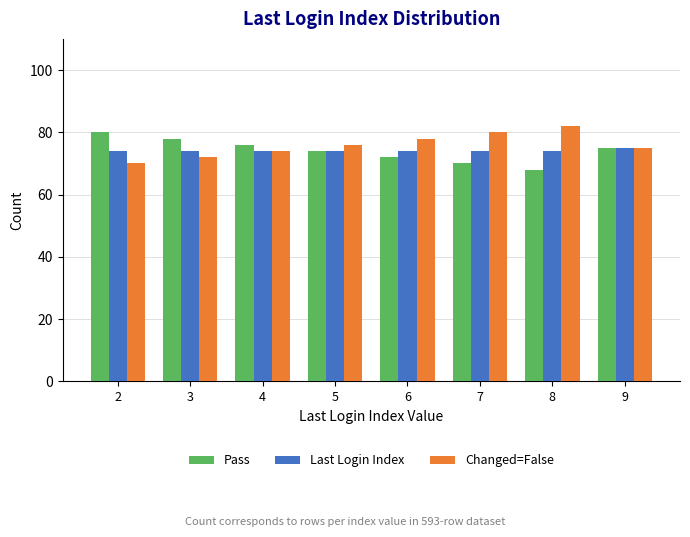

Is the value of Pass at 3 greater than the value of Last Login Index at 3?

Yes